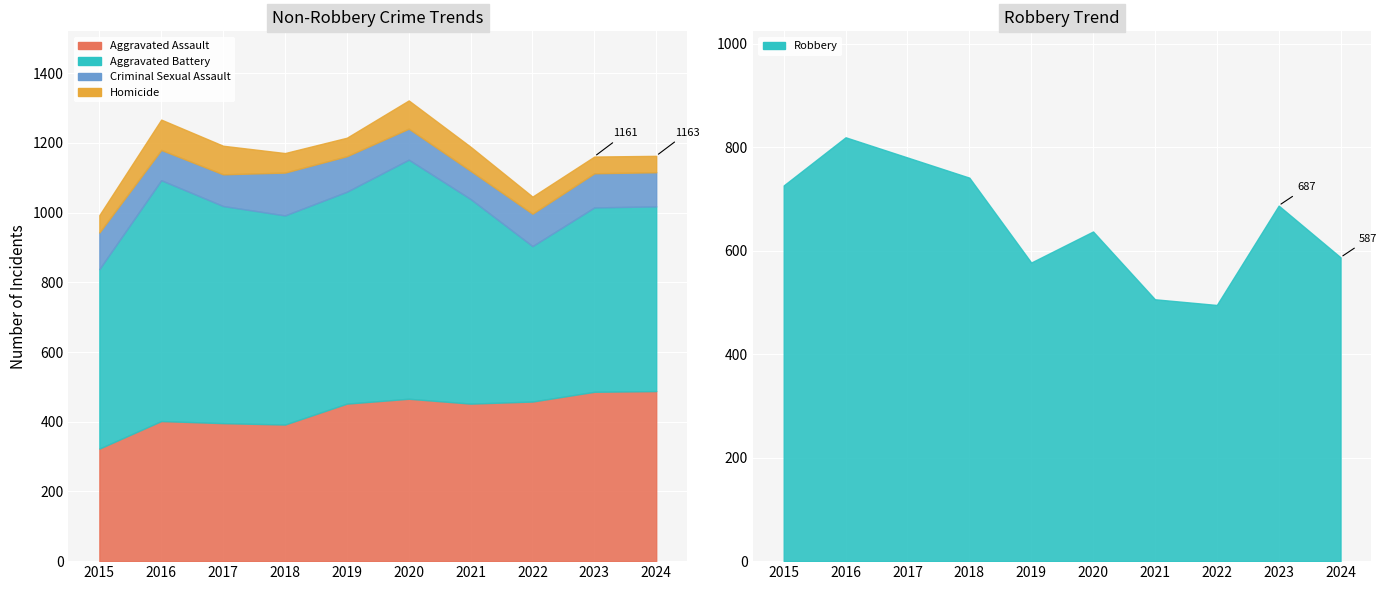

Which series has the largest range (max minus min)?

Robbery